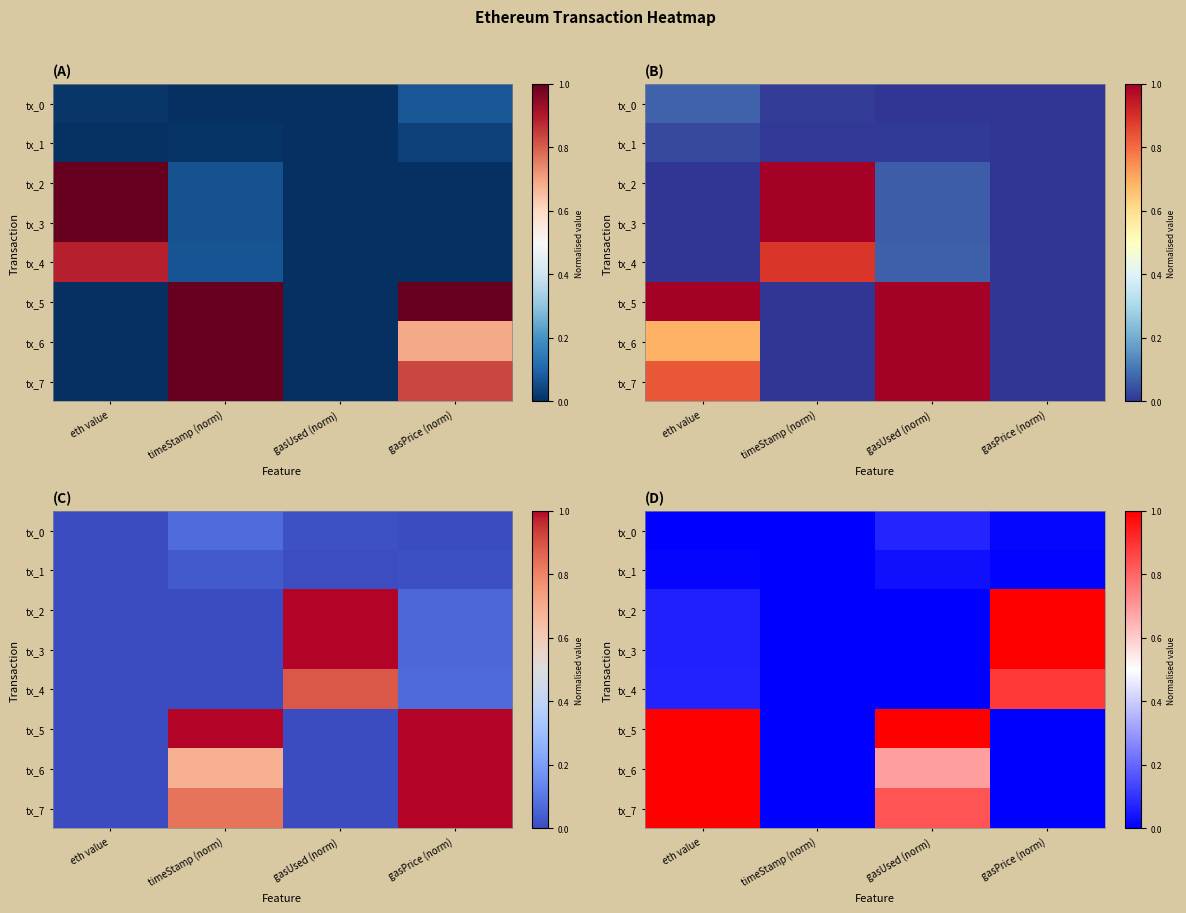

What is the greatest value displayed?

1.0